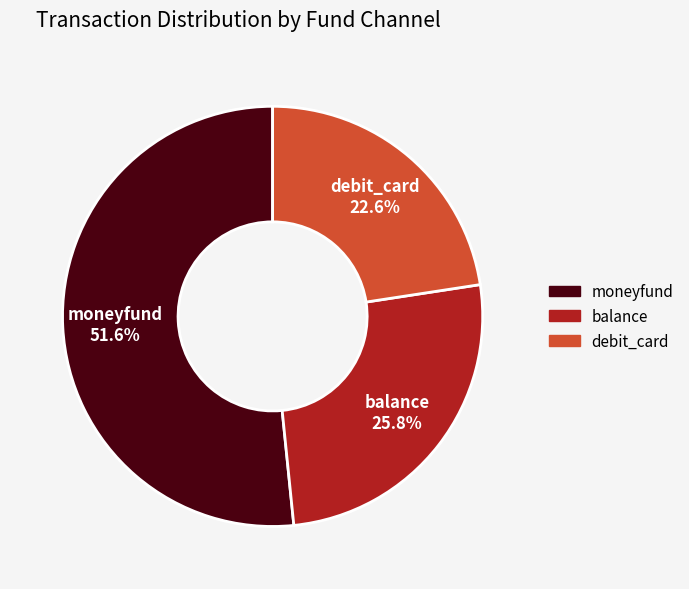

Do moneyfund and debit_card together represent more than half of the pie?

Yes